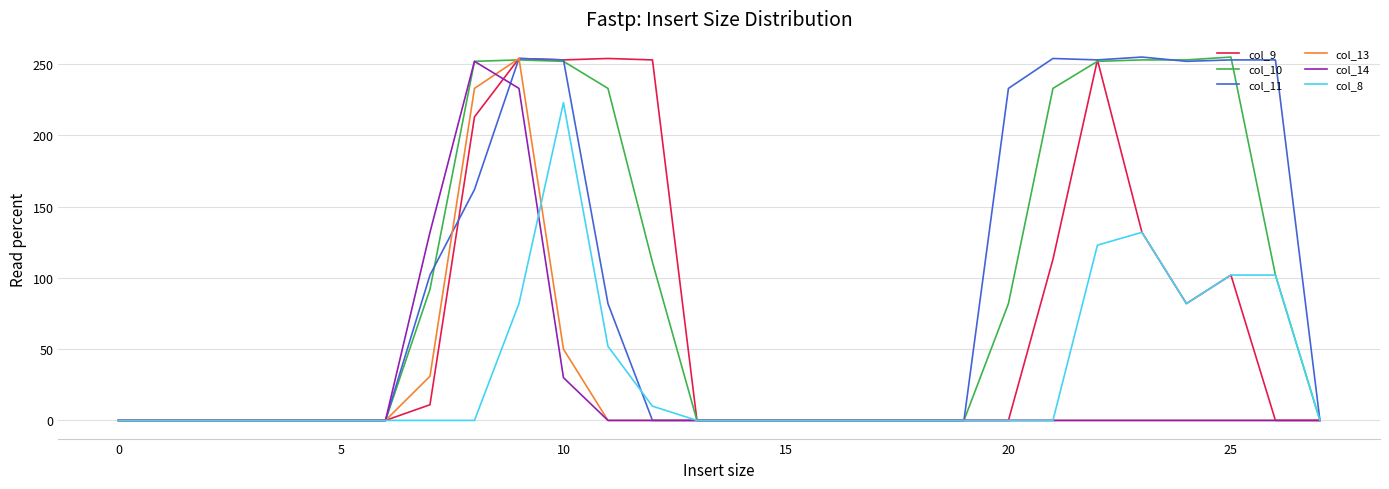

What is the greatest value displayed?

255